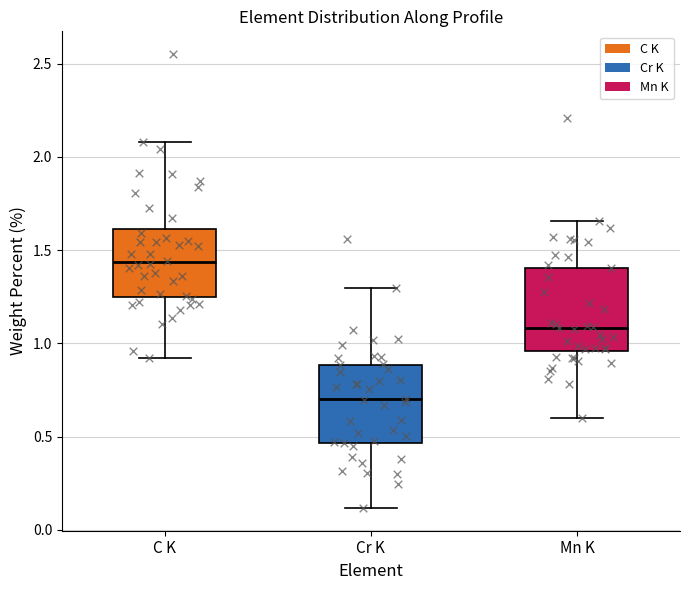

Where is the lower edge of the box for Cr K on the y-axis? The values are not printed on the chart, so give them approximately, as read against the axis.

0.45